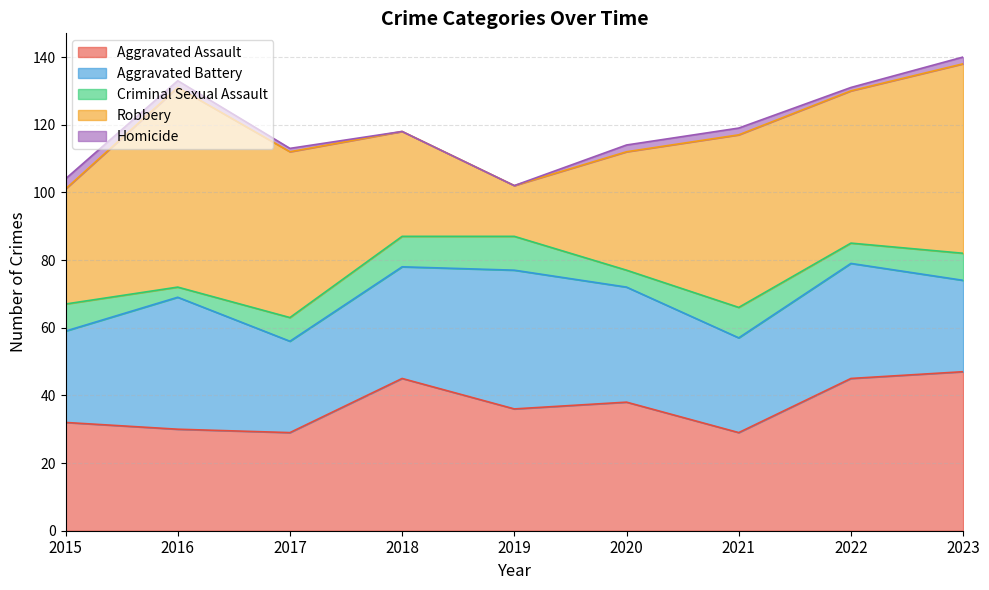

True or false: Aggravated Assault and Homicide cross at least once.

False